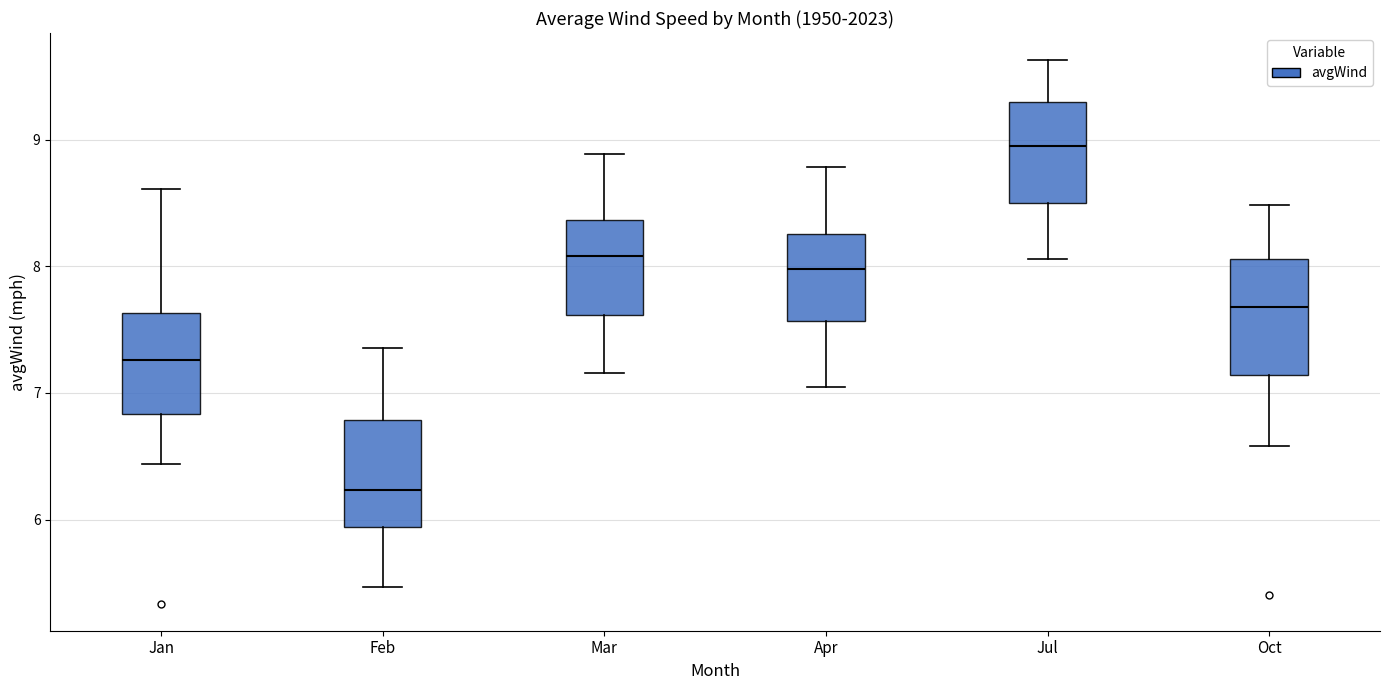

Where does the median line of the box for Mar sit on the y-axis? The values are not printed on the chart, so give them approximately, as read against the axis.

8.1